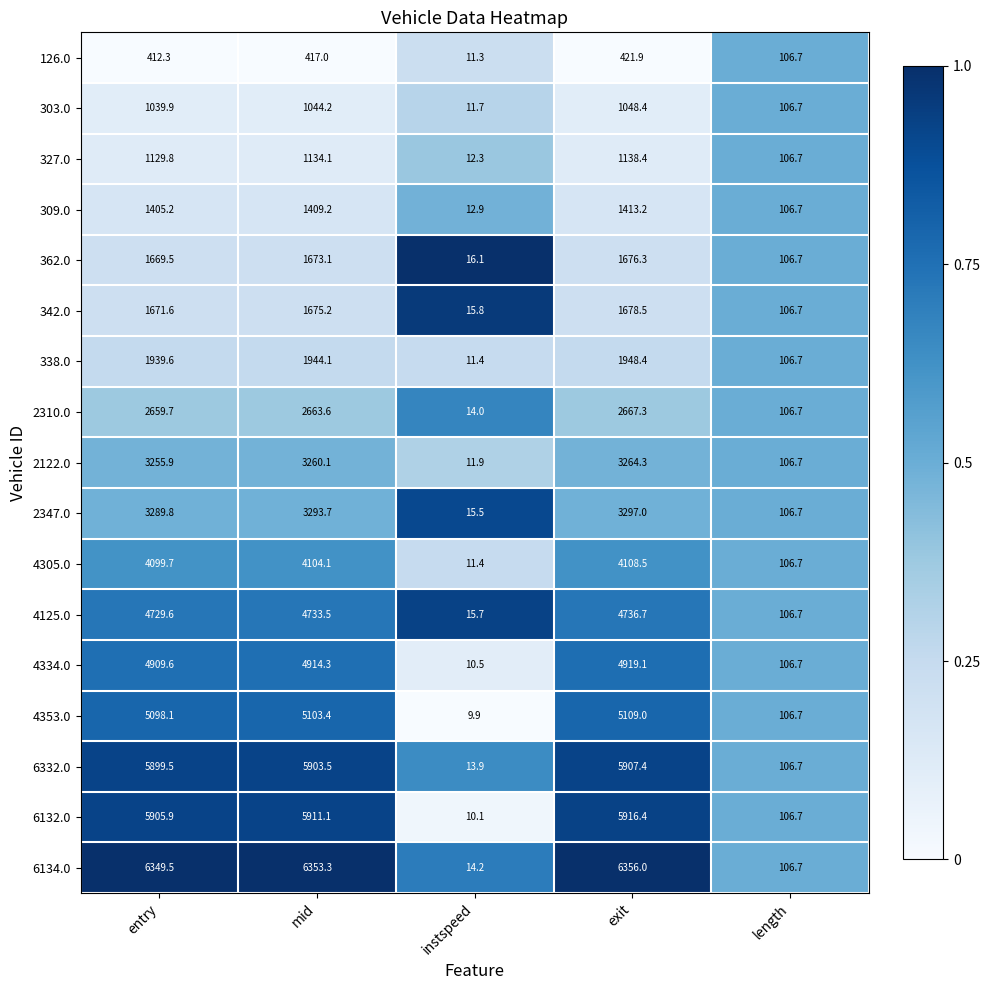

What is the sum of all 327.0 values?

3521.3